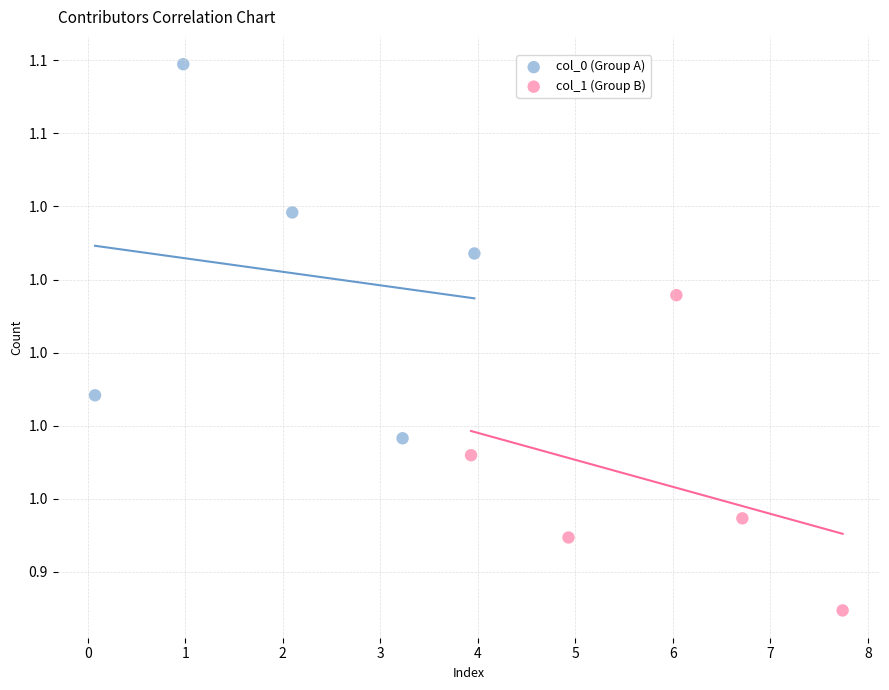

Which series reaches the maximum Y coordinate?

col_0 (Group A)